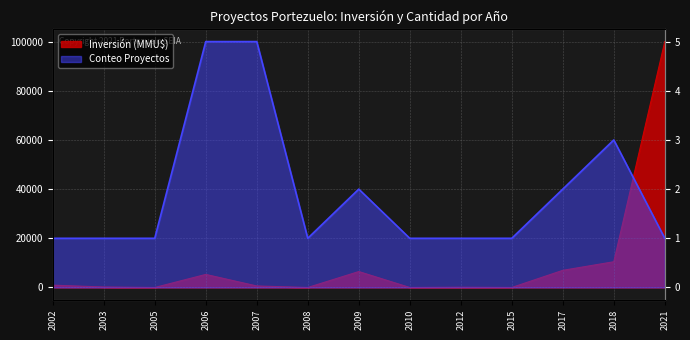

What is the value of the Conteo Proyectos point at the 11th from the left?

2